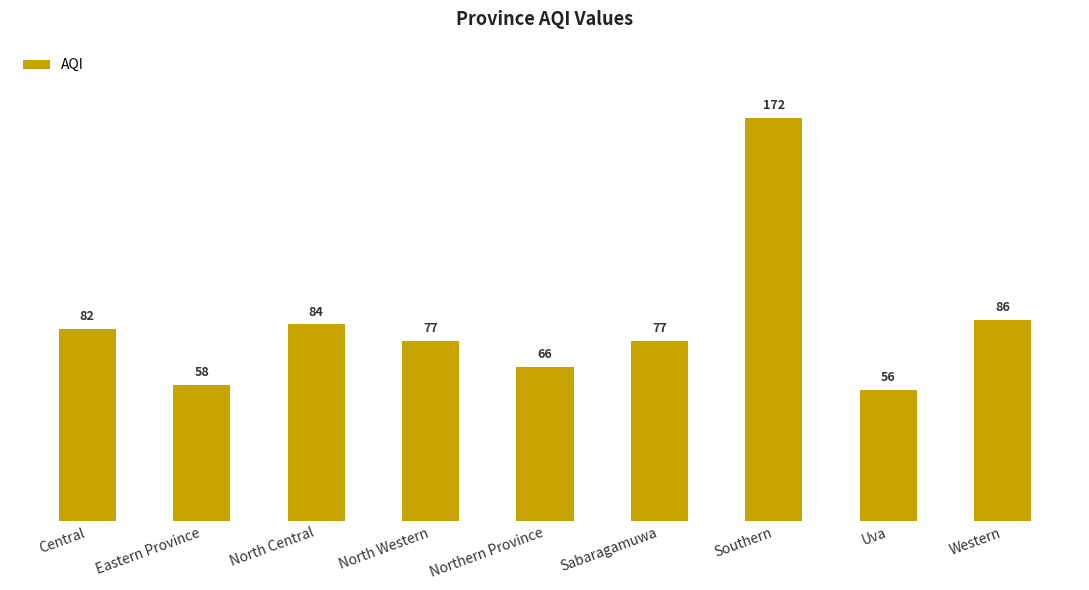

What is the approximate value at Central, to the nearest 10?

80